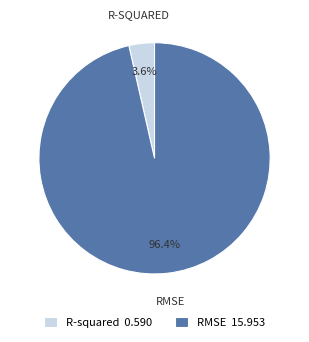

To the nearest percent, what portion does RMSE represent?

96%